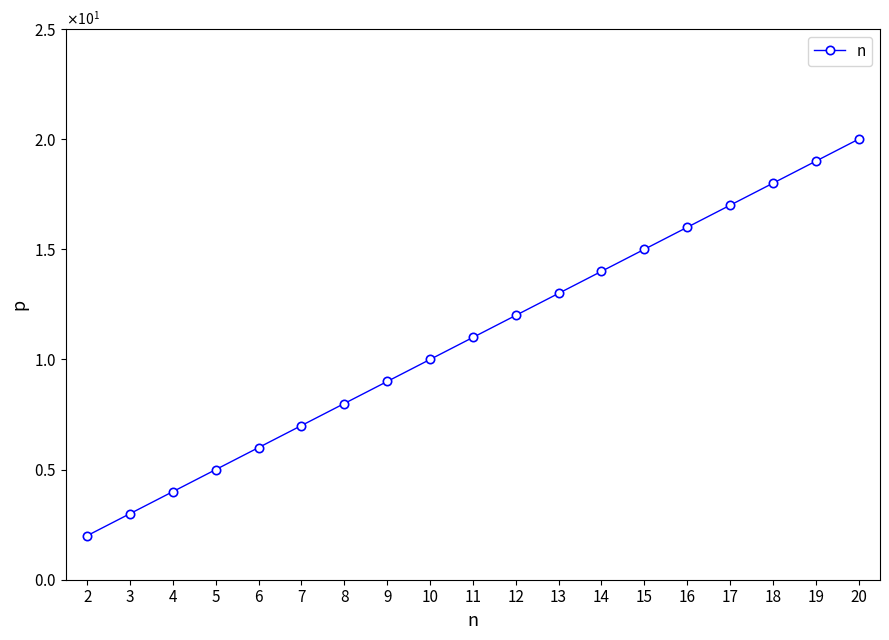

Rank the categories by value from highest to lowest.

20, 19, 18, 17, 16, 15, 14, 13, 12, 11, 10, 9, 8, 7, 6, 5, 4, 3, 2